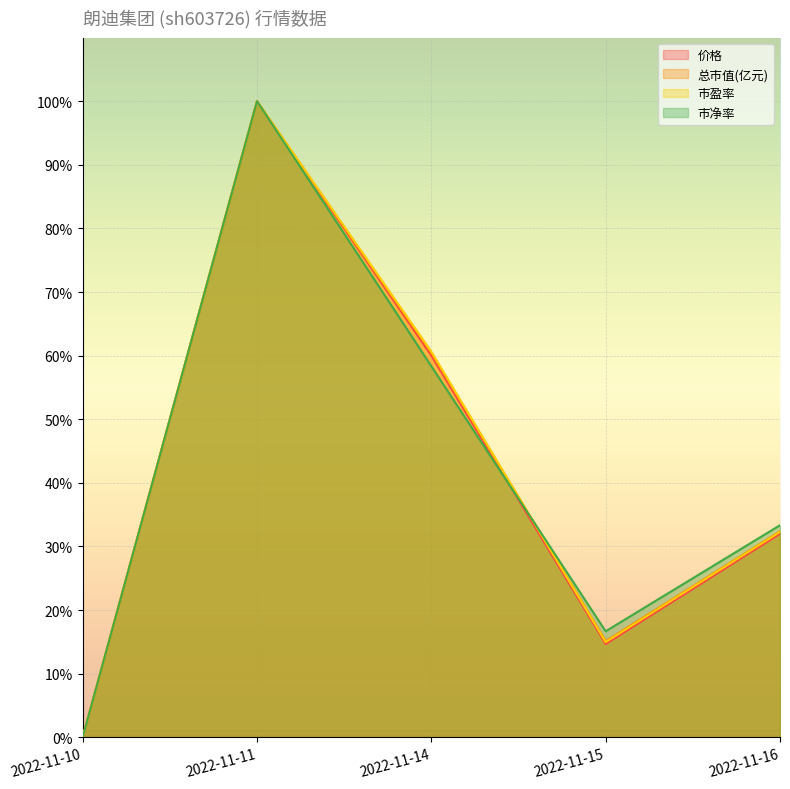

How many values in the 市盈率 series exceed 32?

3